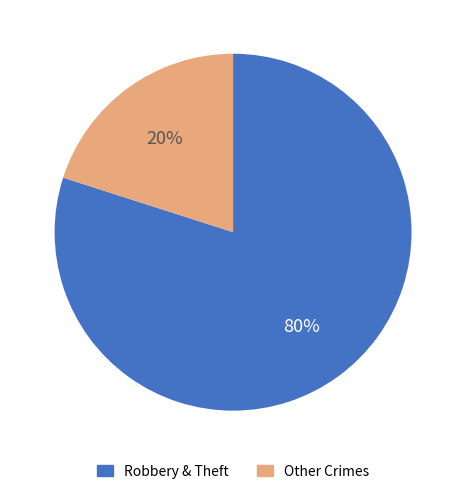

Count the number of slices in the pie.

2